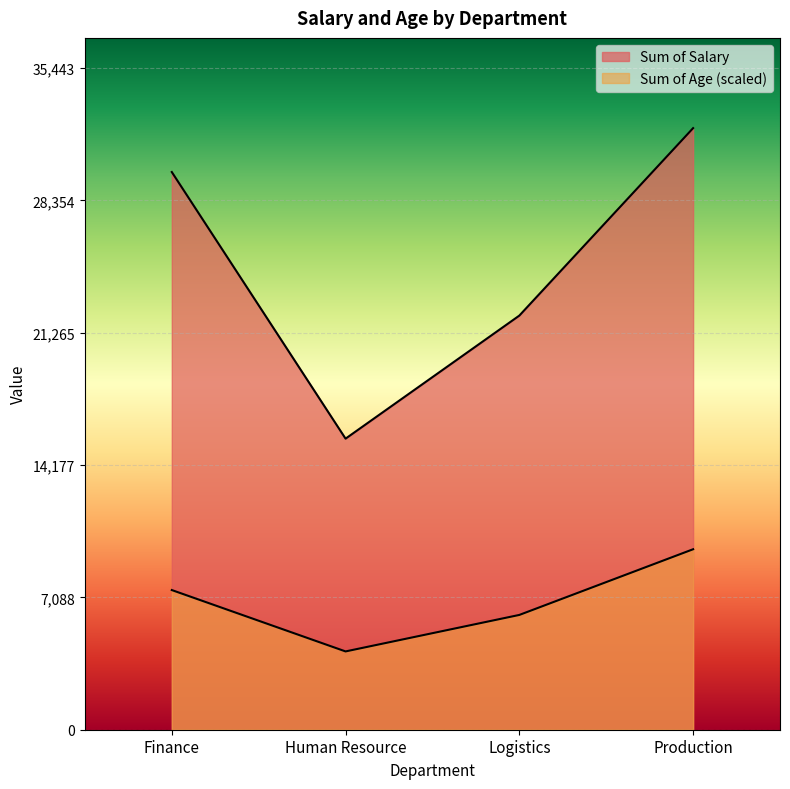

True or false: Sum of Age and Sum of Salary intersect in this chart.

False